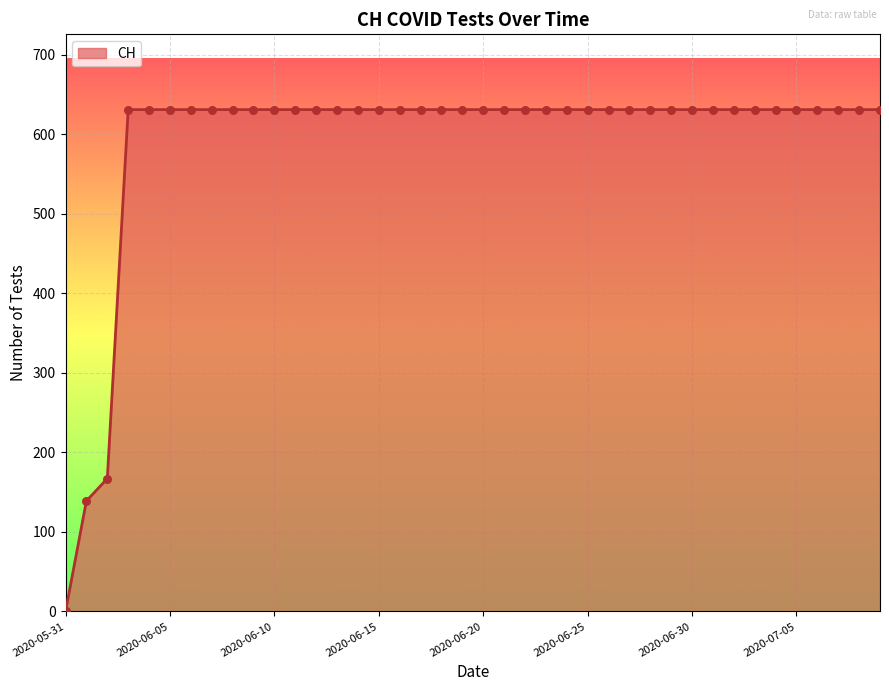

What is the difference between the maximum and minimum values?

631